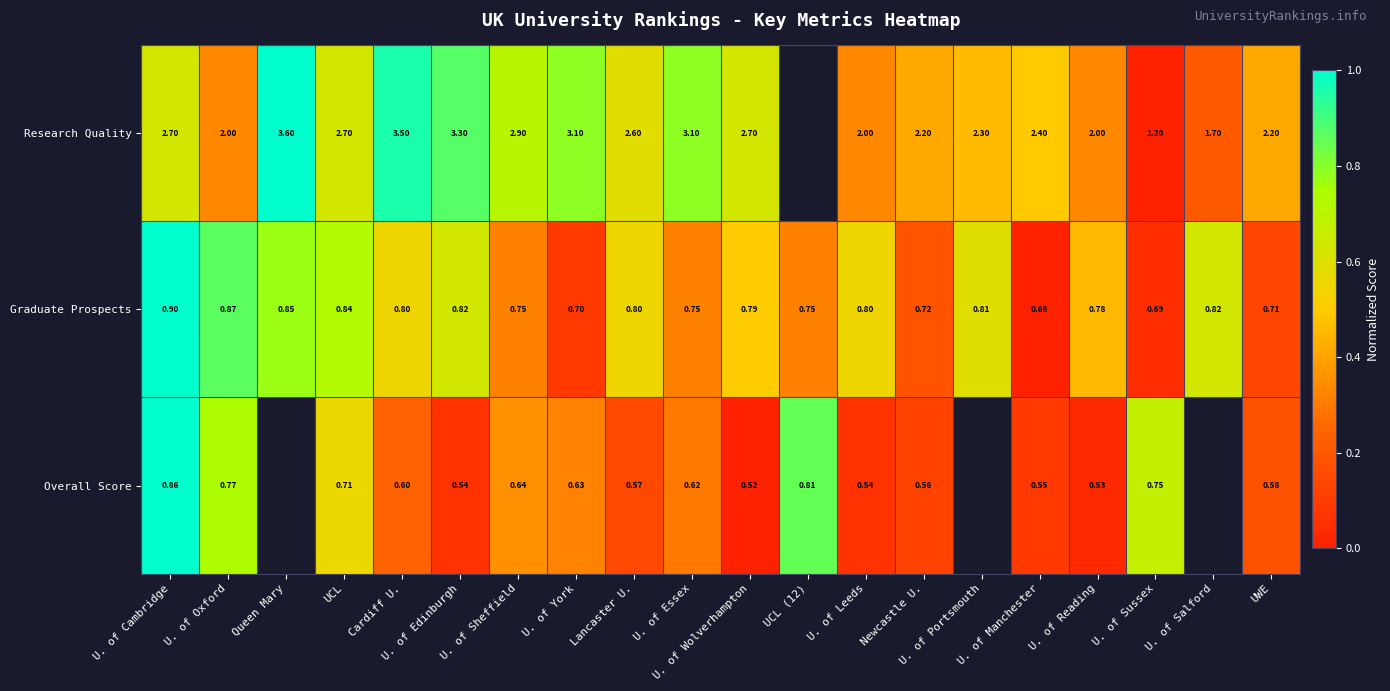

What is the total value across all series at U. of Oxford?

1.9